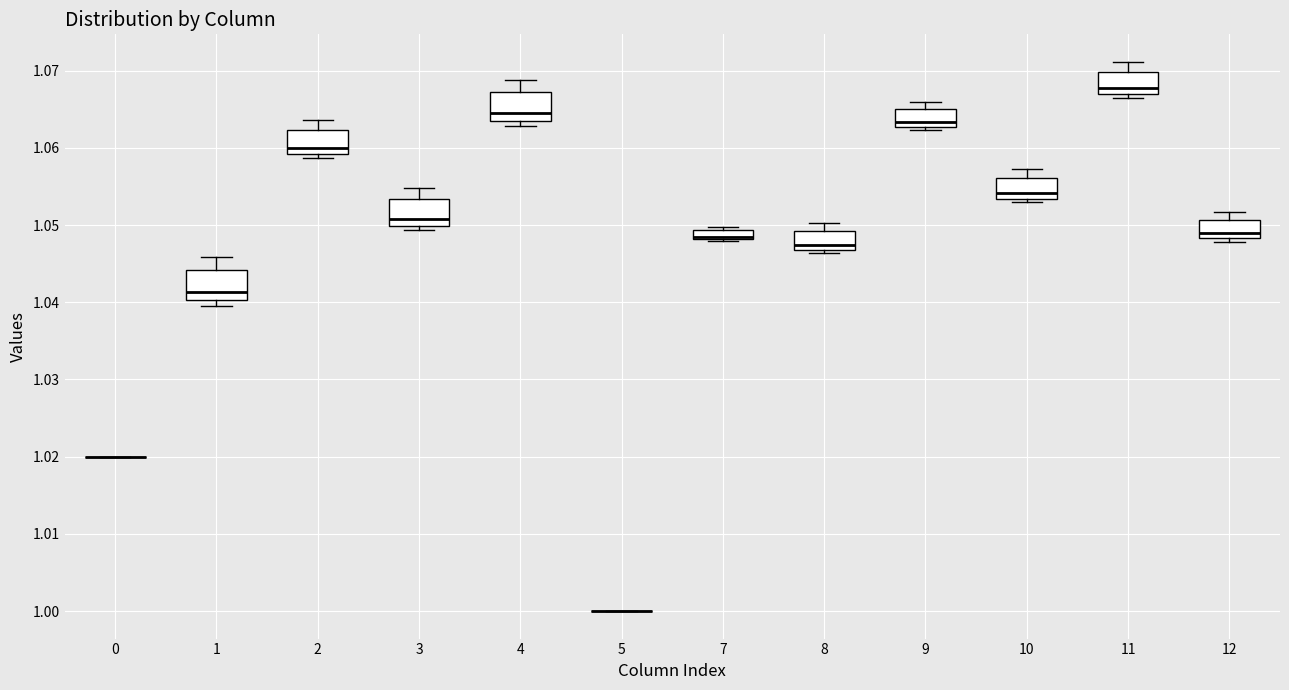

Where is the lower edge of the box at x = 3 on the y-axis? The values are not printed on the chart, so give them approximately, as read against the axis.

1.050